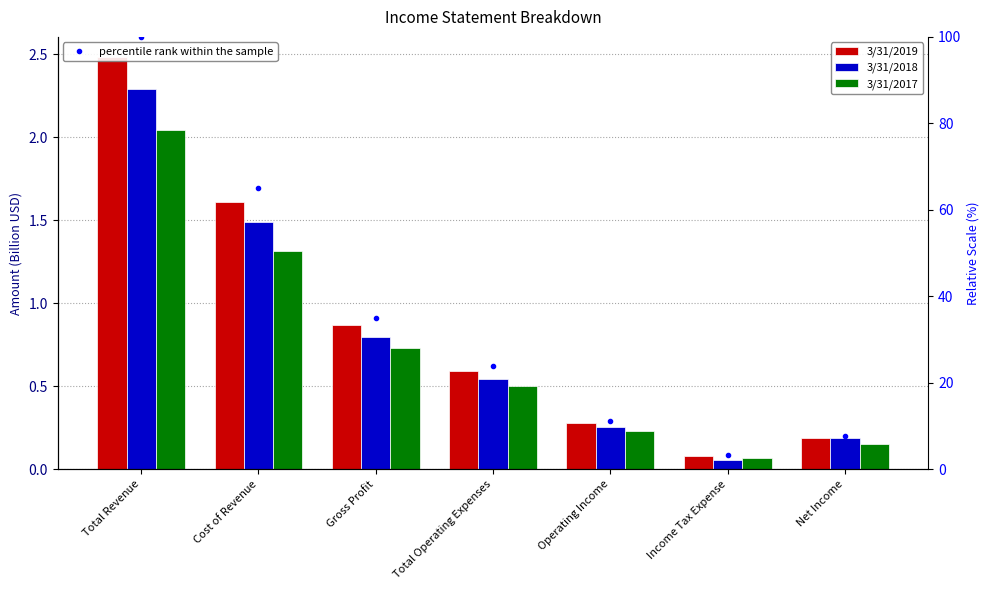

What is the difference between the maximum and minimum values in the percentile rank within the sample series?

96.8